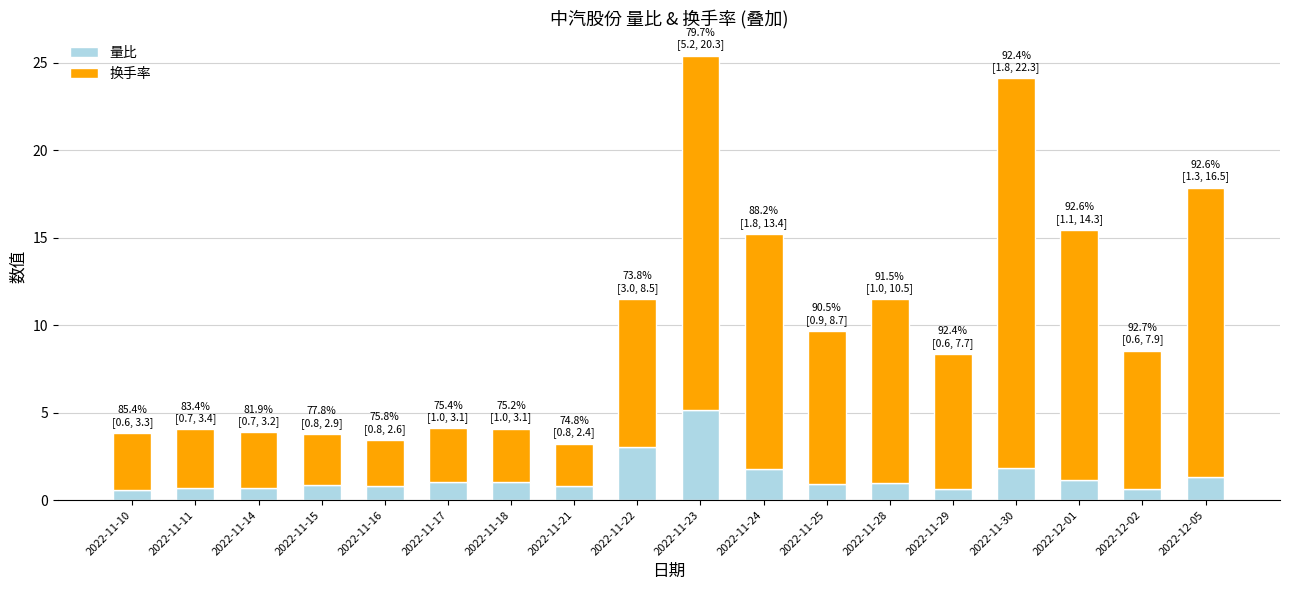

What is the difference between the maximum and second lowest values in the 量比 series?

4.5